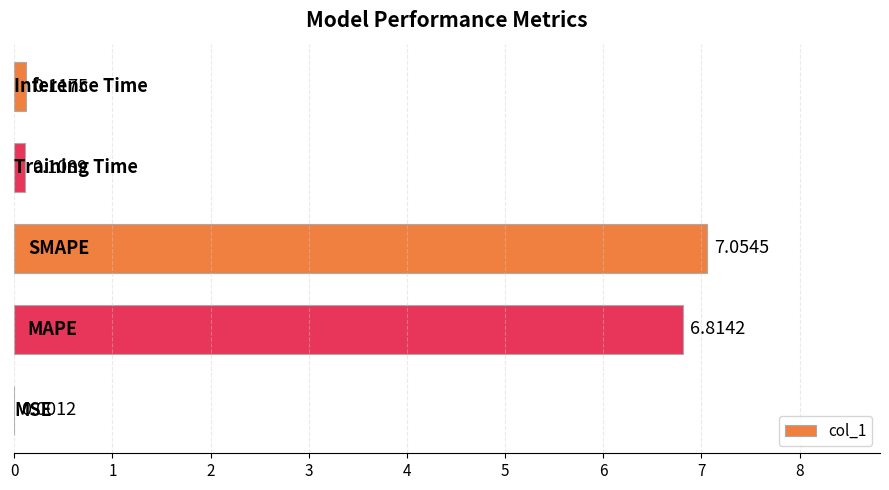

What is the sum of all values?

14.1